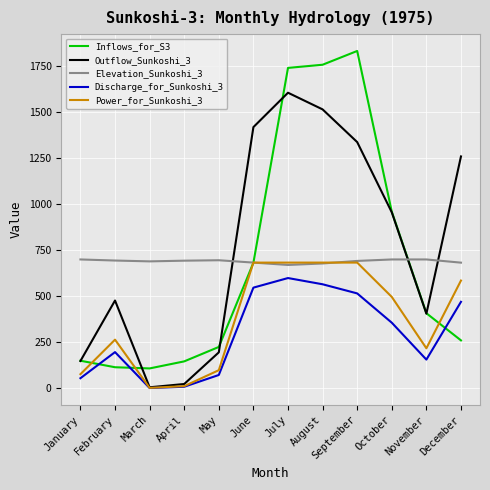

Between October and December, which series saw the biggest shift?

Inflows_for_S3